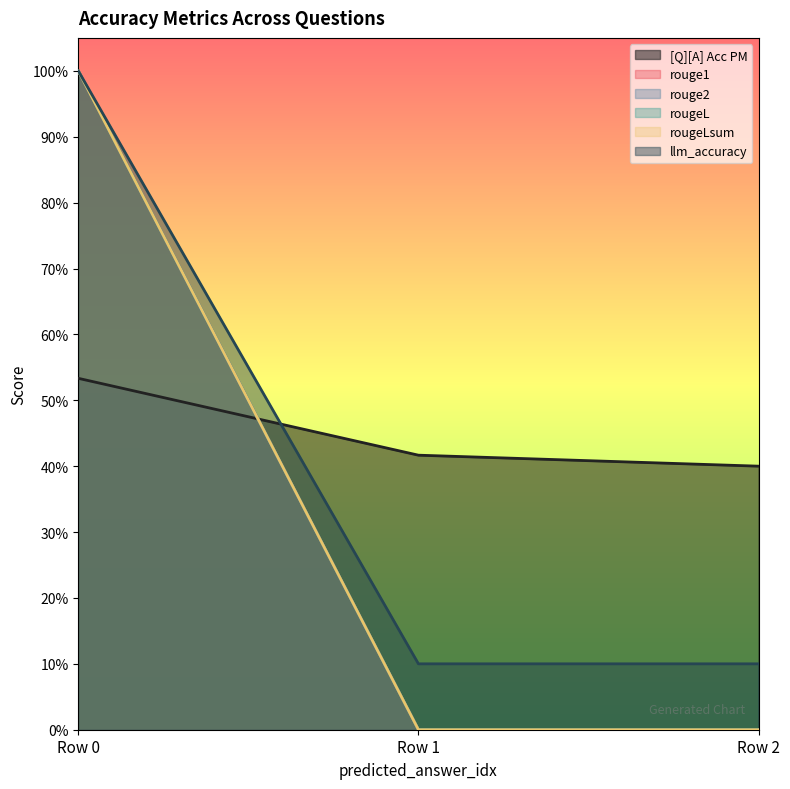

What is the difference between the maximum and minimum values in the rouge1 series?

1.0